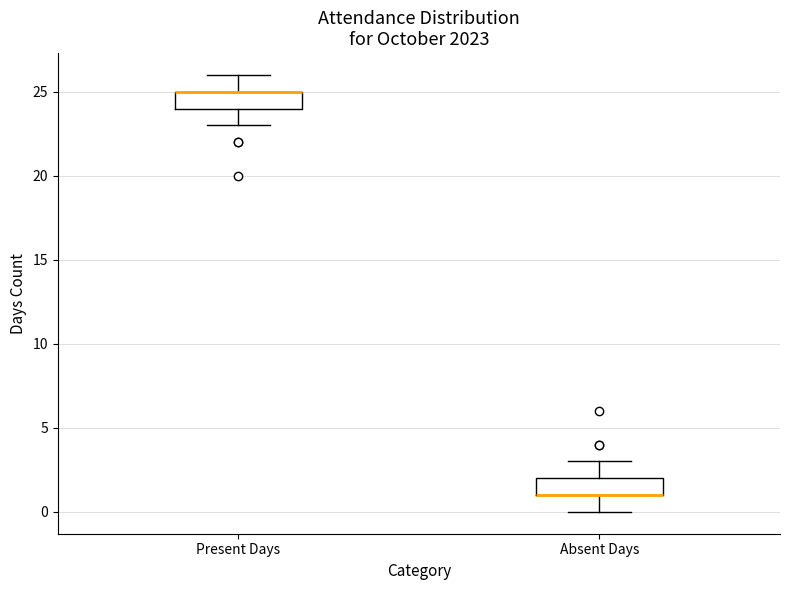

Where does the upper whisker of the box for Absent Days end on the y-axis? The values are not printed on the chart, so give them approximately, as read against the axis.

3